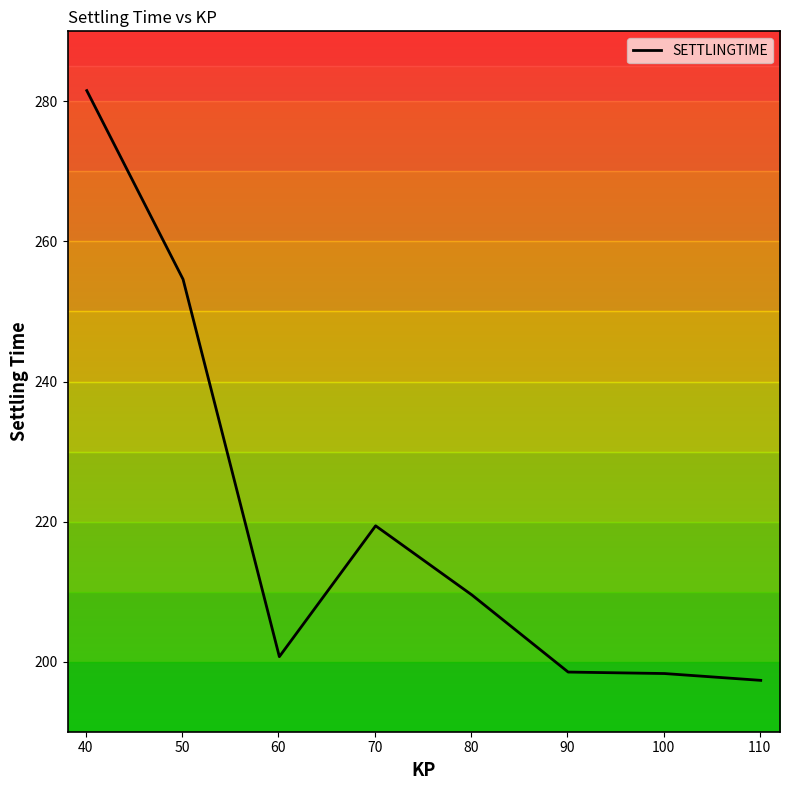

What is the average value?

220.0